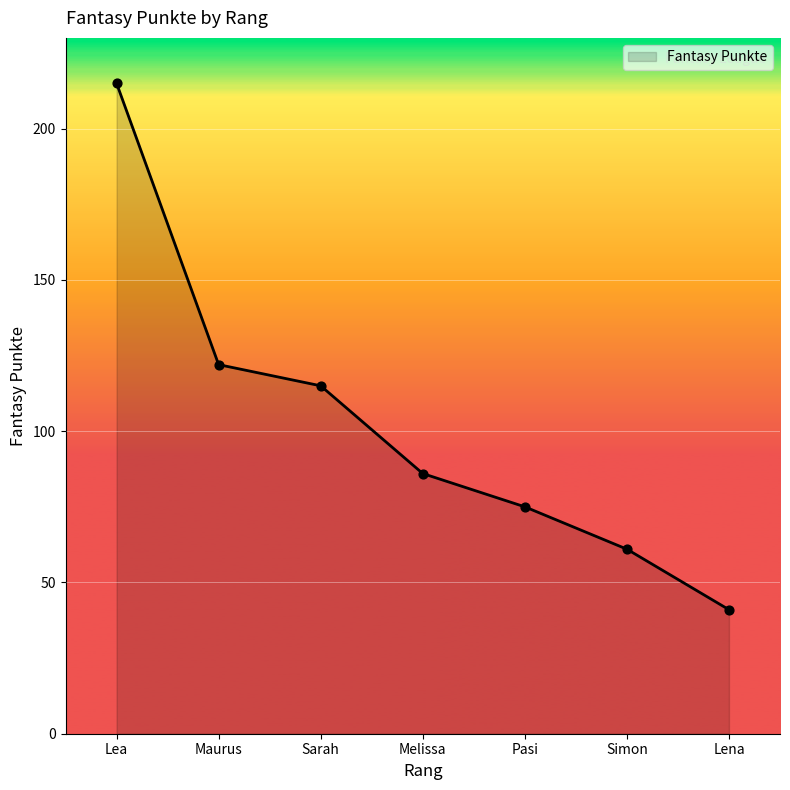

Between Sarah and Simon, which is larger?

Sarah